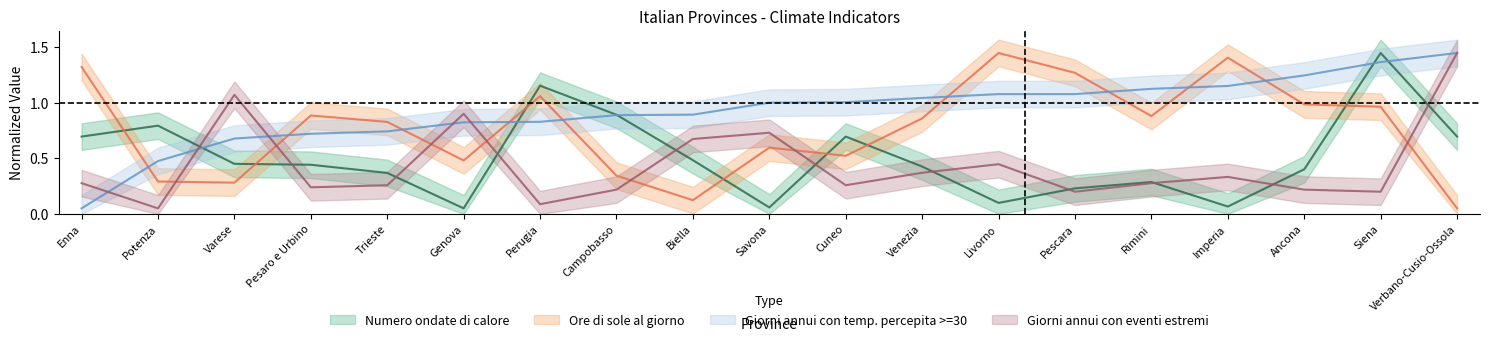

Between Rimini and Ancona, which series saw the biggest shift?

Giorni annui con temp. percepita >=30